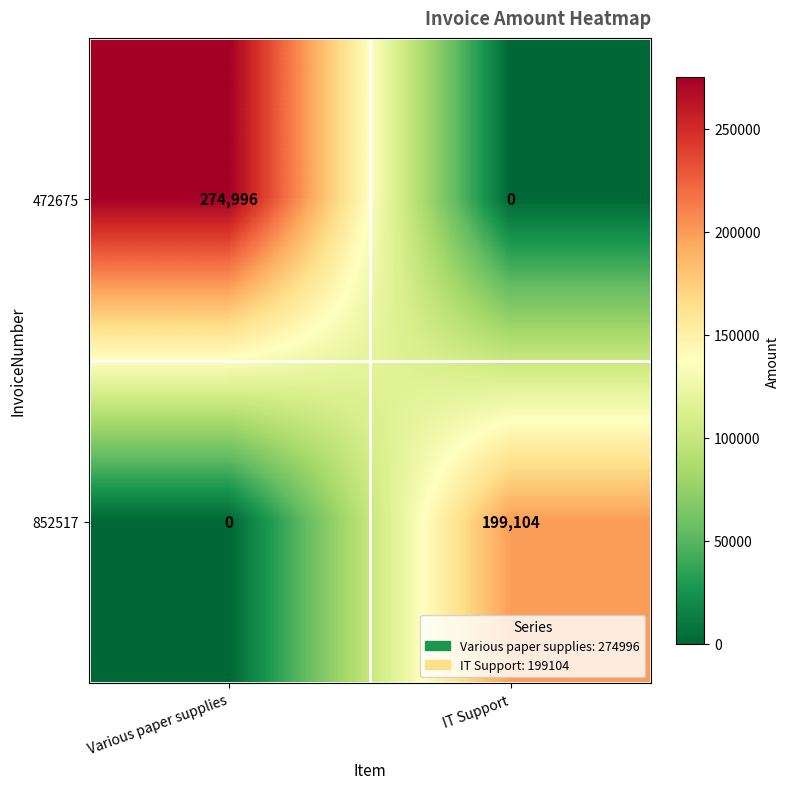

Which series has the largest total across all categories?

472675